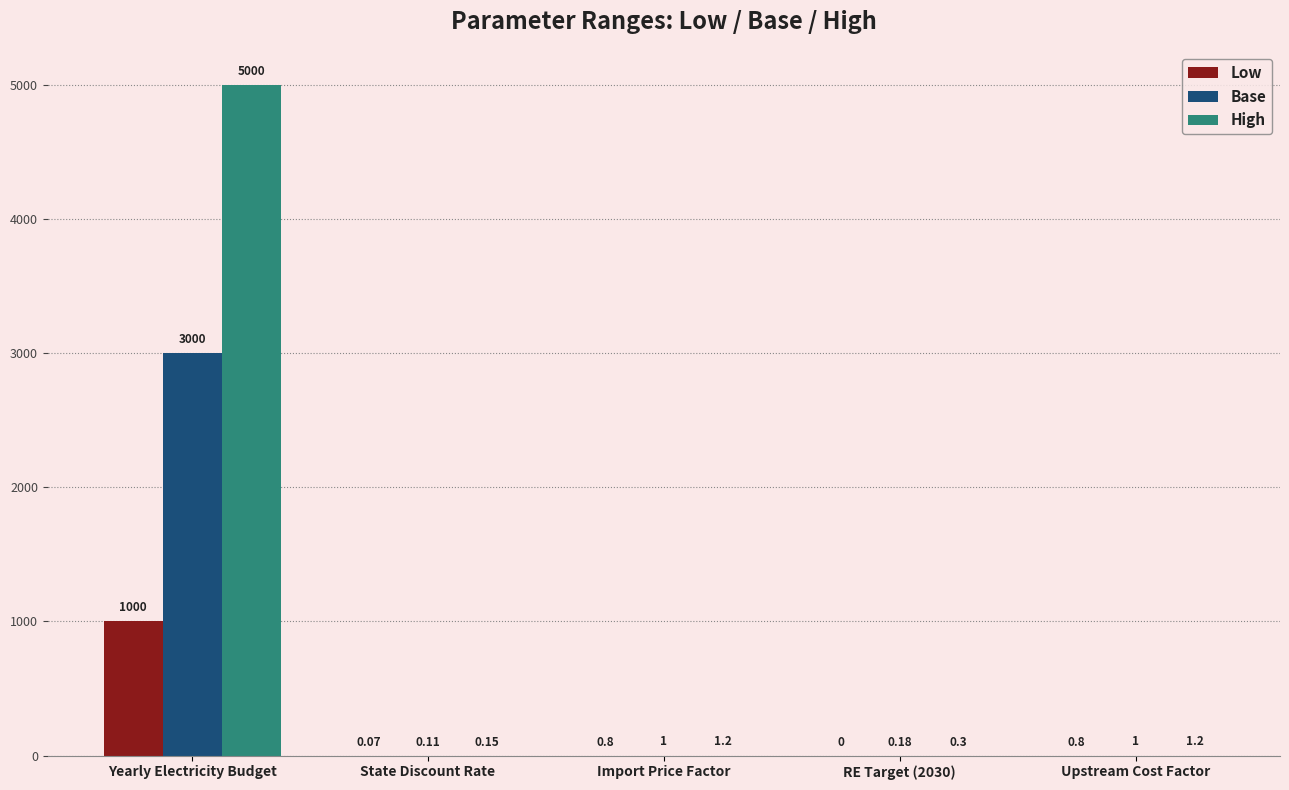

The Low series shows 0.8 at Upstream Cost Factor. True or false?

True